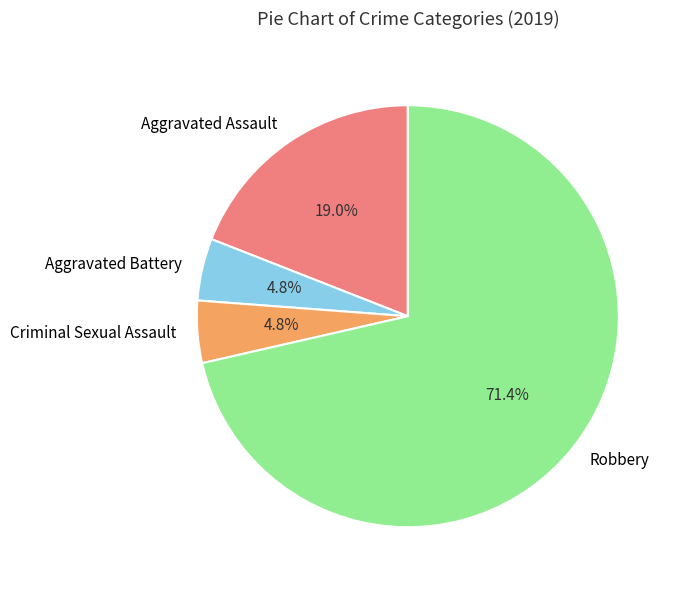

Count the number of slices in the pie.

4